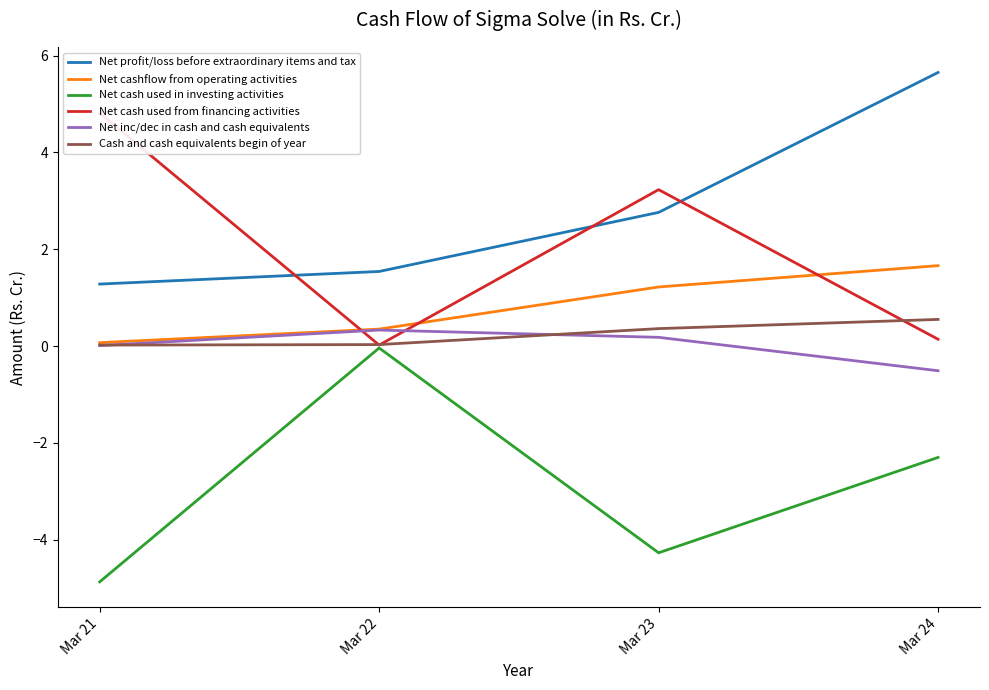

True or false: Net cash used from financing activities has a value of 1.8 at Mar 23.

False